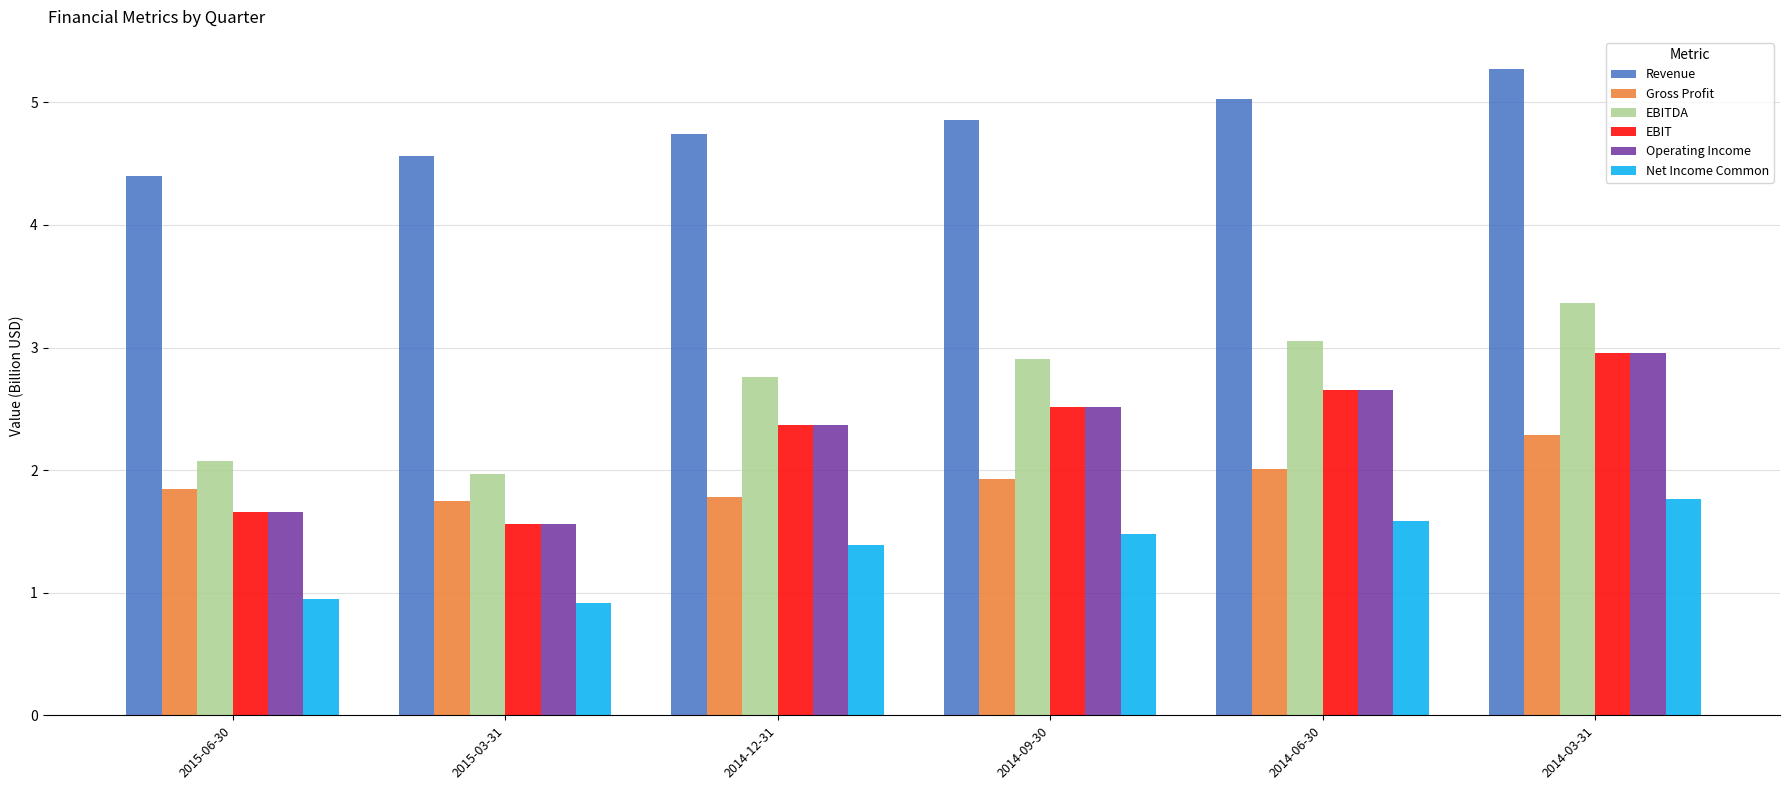

At how many categories does at least one series exceed 4?

6